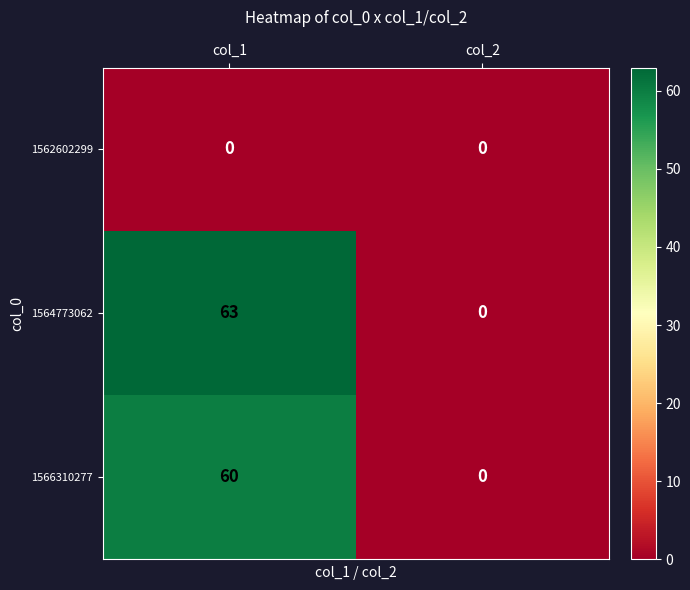

Which label corresponds to the largest value in the chart?

col_1